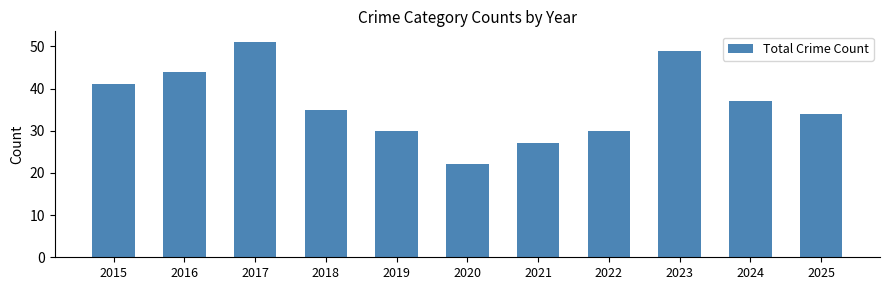

The value at 2019 is 52. True or false?

False